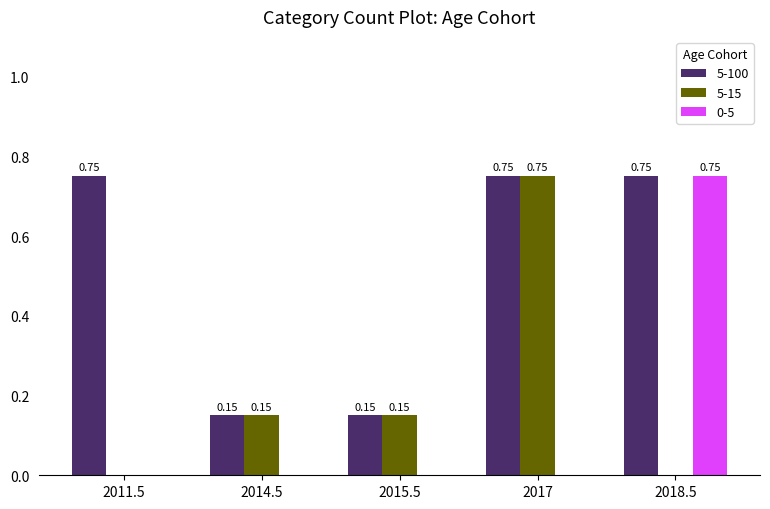

What is the sum of all 5-15 values?

1.1